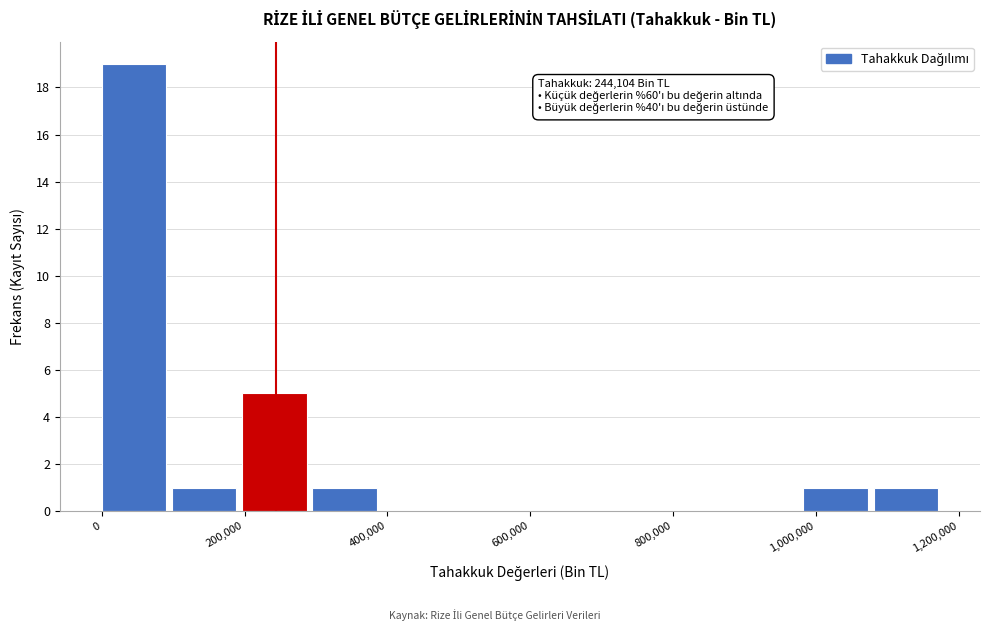

Which range on the x-axis has the tallest bar?

0 to 100000